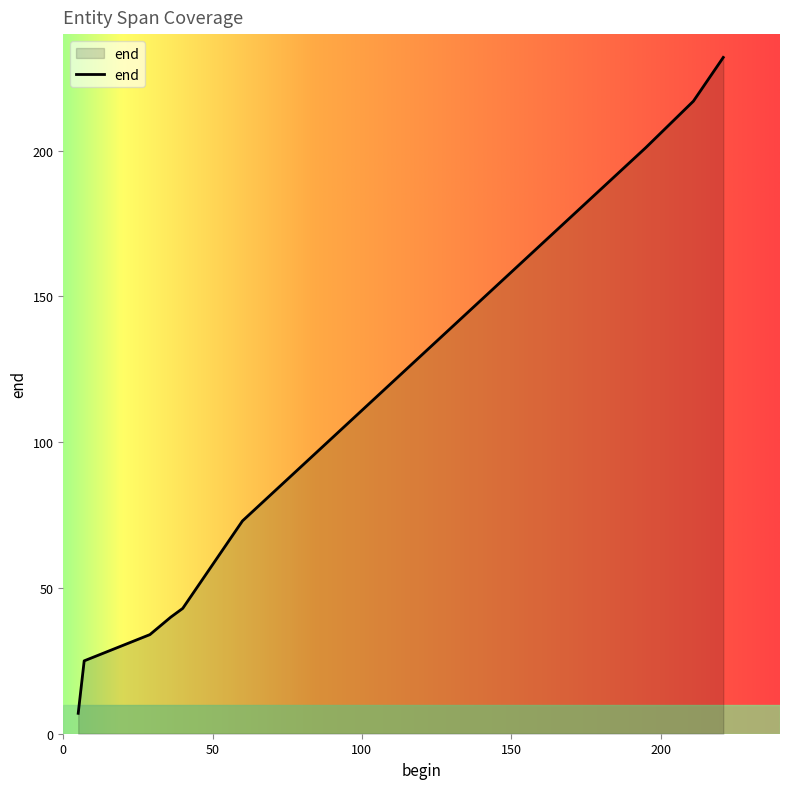

What is the minimum value shown in the chart?

7